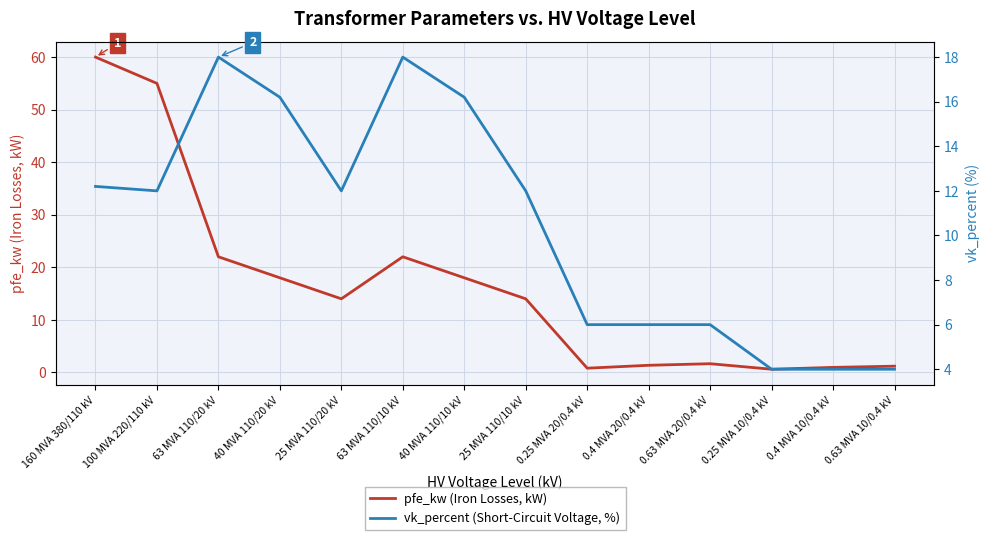

What is the average value of the vk_percent (Short-Circuit Voltage, %) series?

10.5